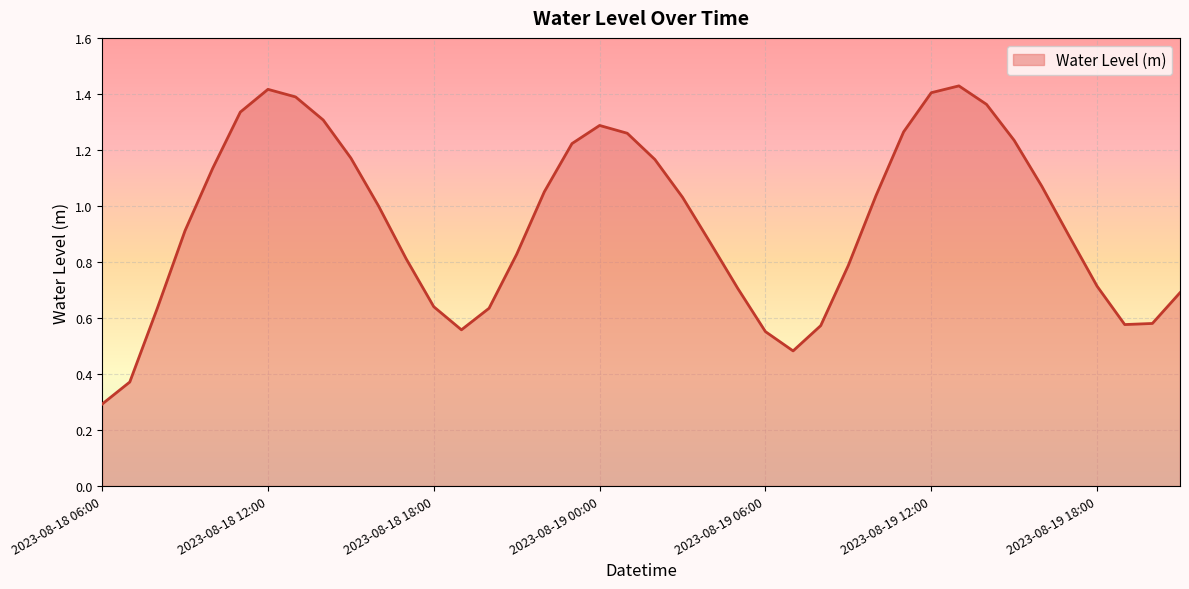

How many interior local peaks (higher than both neighbors) does the data have?

3